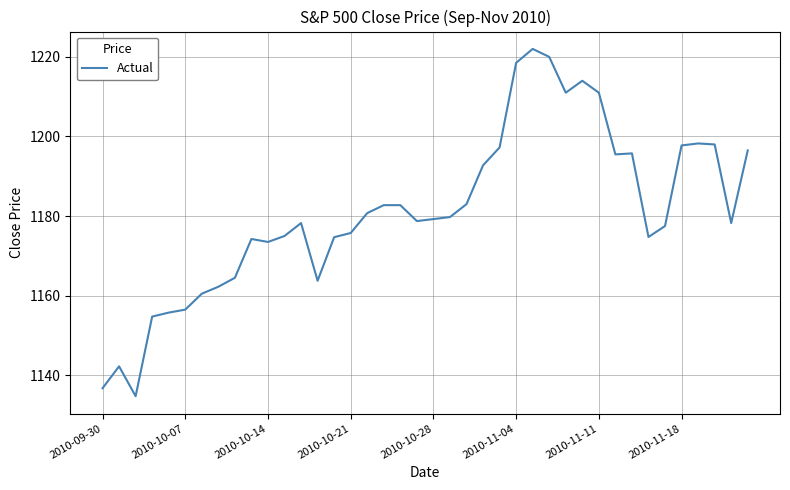

What is the greatest value displayed?

1222.0